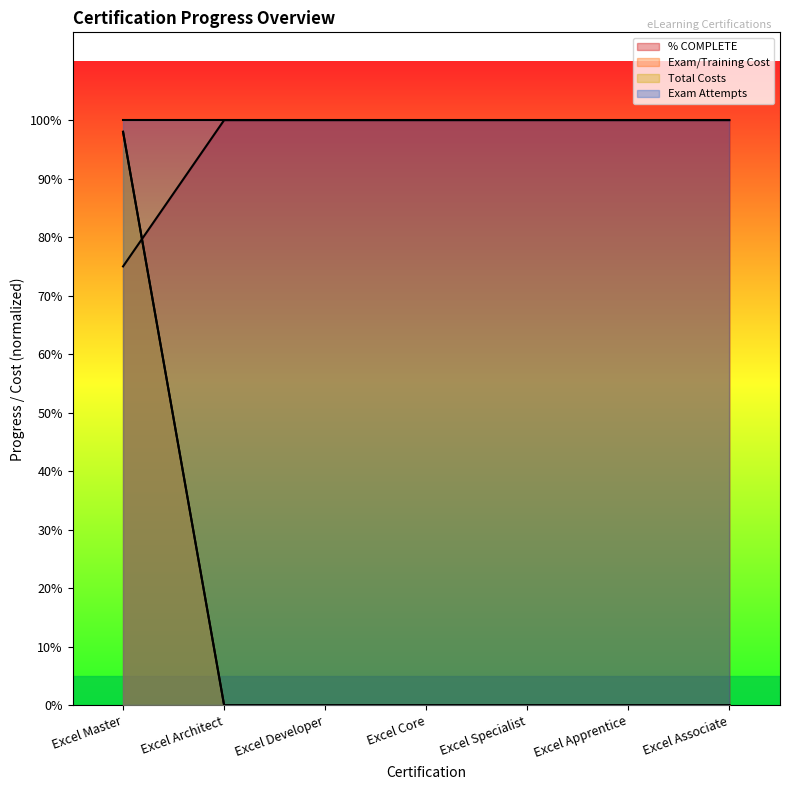

What is the spread (max minus min) of values at Excel Specialist?

1.0